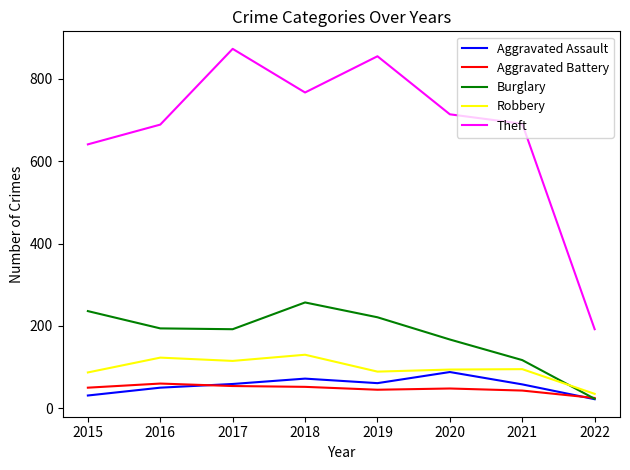

Which series has the widest spread of values?

Theft